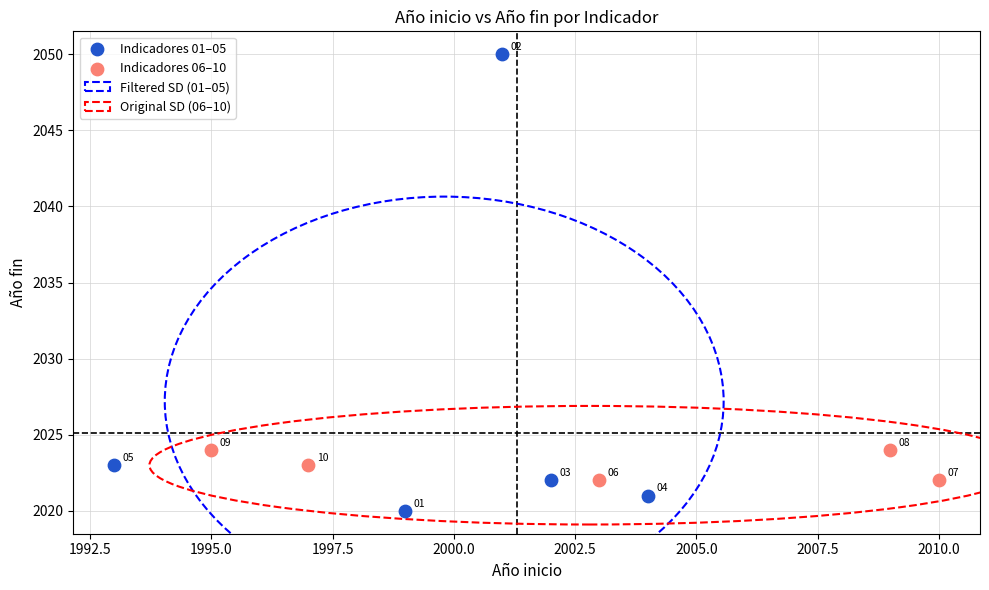

Which series has the largest Y range (max minus min)?

Indicadores 01–05